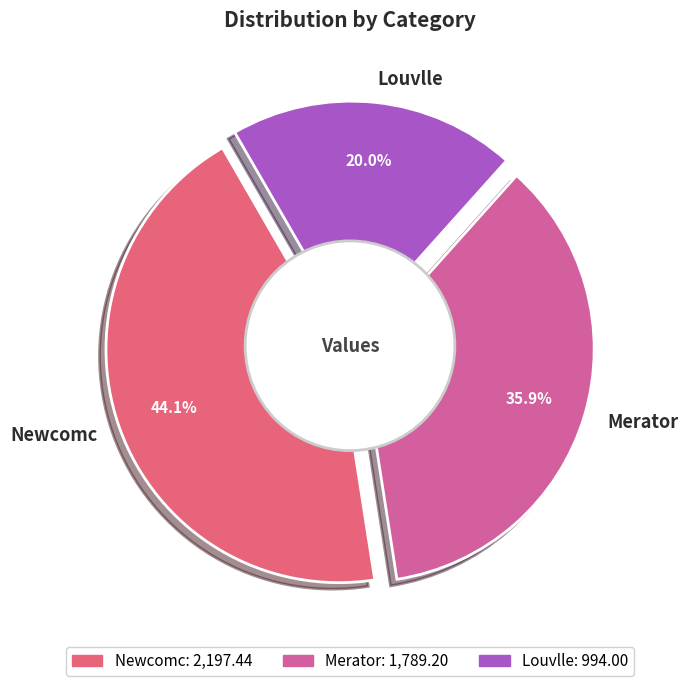

What percentage is the Newcomc slice, to the nearest percent?

44%